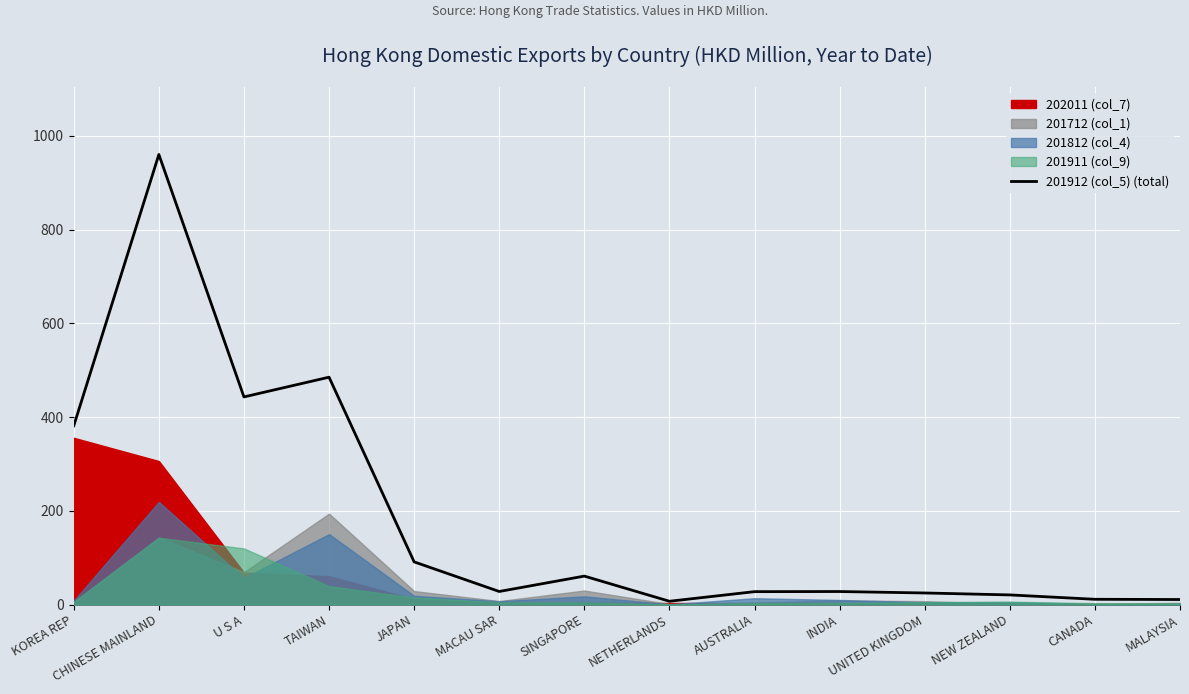

What is the value of the 1st point from the left?

381.4